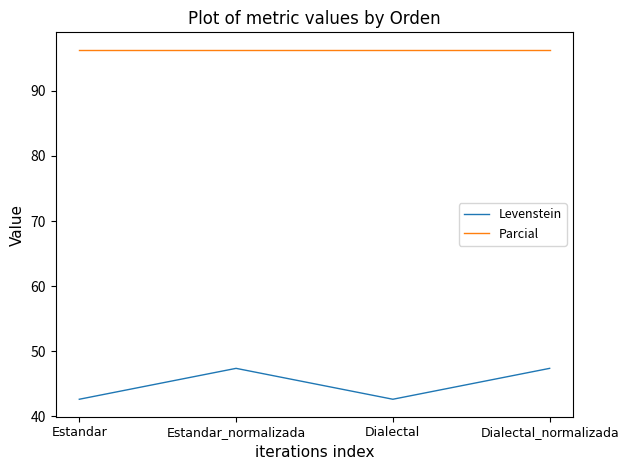

What is the spread (max minus min) of values at Dialectal_normalizada?

48.9